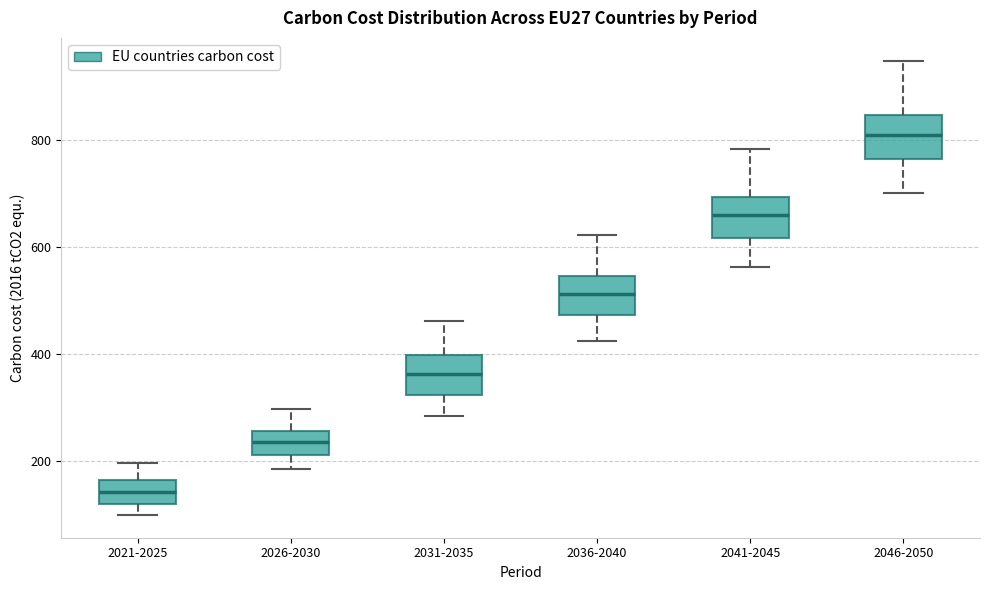

Reading left to right, transcribe this box plot: for each box, give where its median line is, the range the box spans, and where its two whiskers end, as read against the y-axis. The values are not printed on the chart, so give them approximately, as read against the axis.

2021-2025: median 140, box 120 to 160, whiskers 100 to 200
2026-2030: median 240, box 220 to 260, whiskers 180 to 300
2031-2035: median 360, box 320 to 400, whiskers 280 to 460
2036-2040: median 520, box 480 to 540, whiskers 420 to 620
2041-2045: median 660, box 620 to 700, whiskers 560 to 780
2046-2050: median 800, box 760 to 840, whiskers 700 to 940